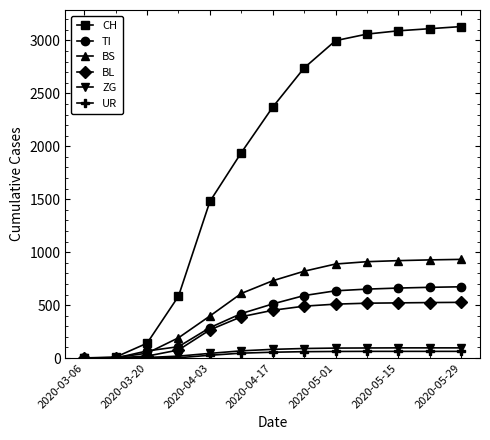

True or false: CH has more than 2 interior local peaks.

False